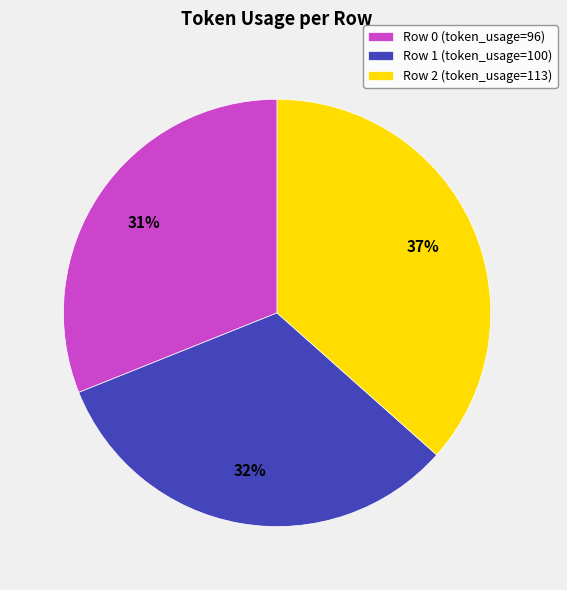

To the nearest percent, what is the average slice percentage?

33%